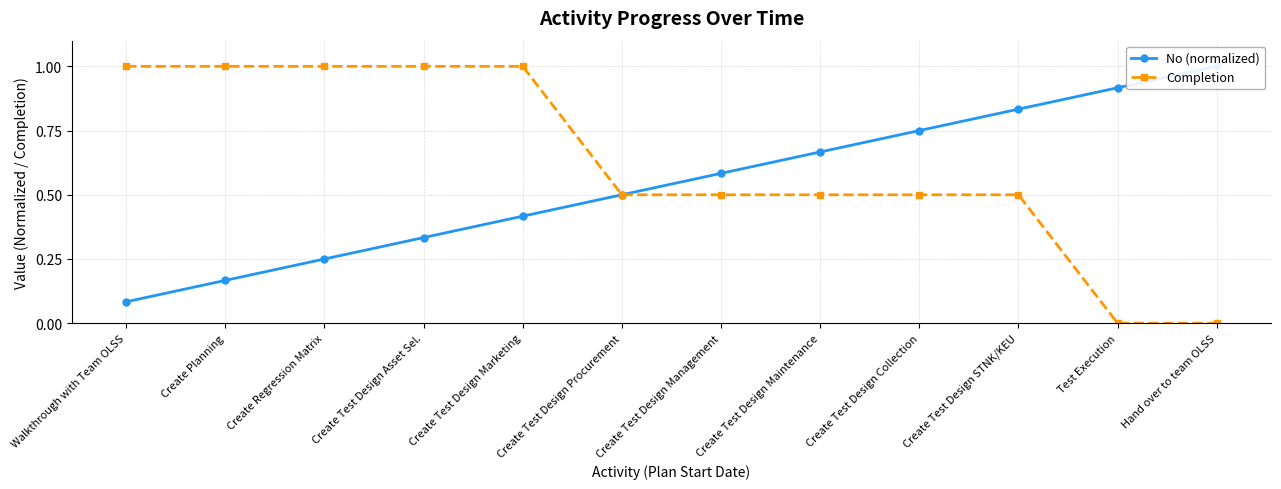

Is the value of No (normalized) at Create Test Design Management greater than the value of Completion at Create Regression Matrix?

No